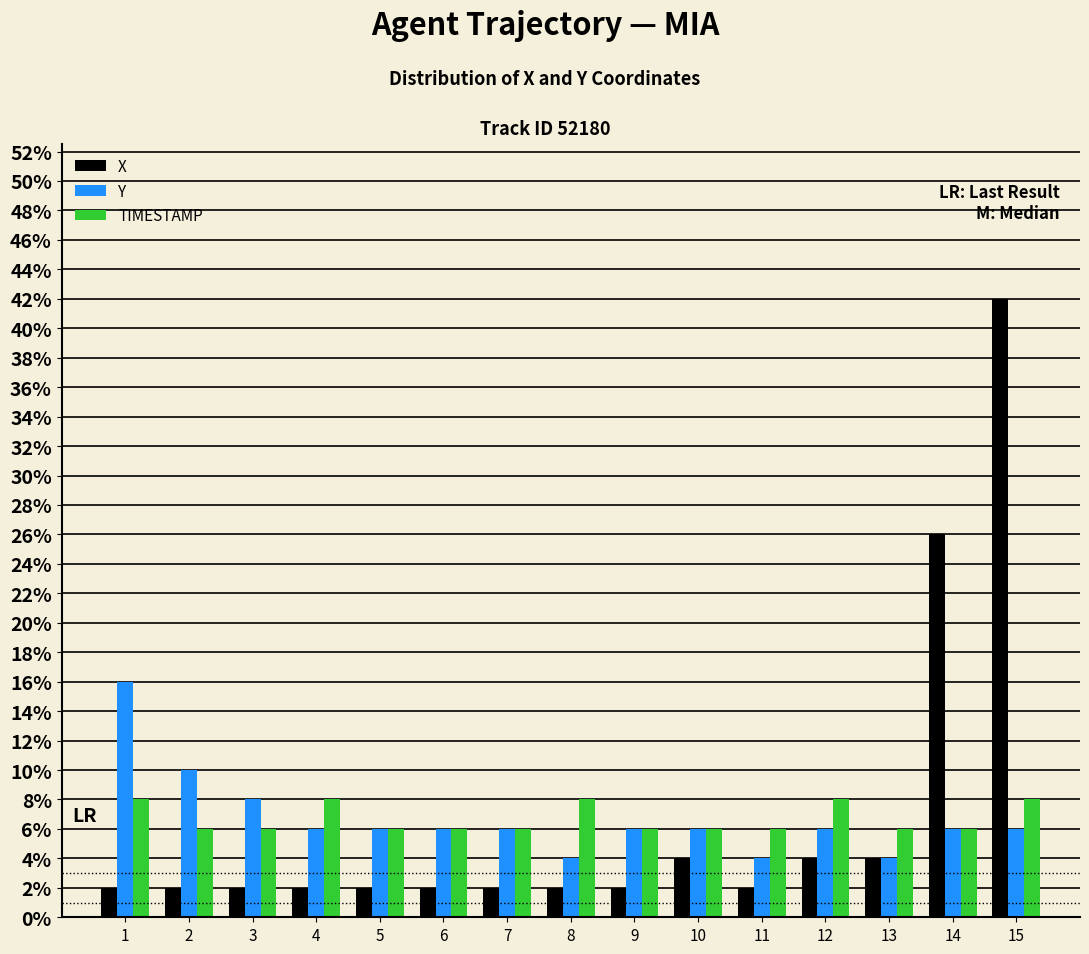

What is the maximum value shown in the chart?

42